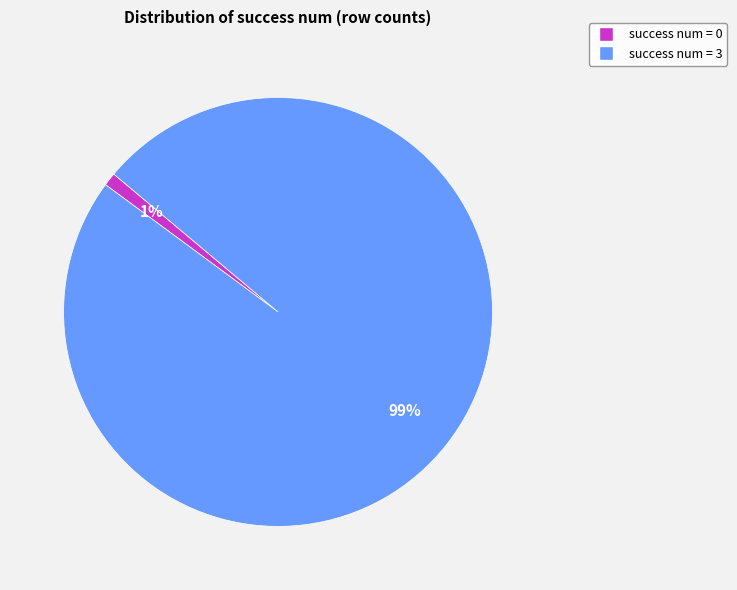

Is there a majority slice in this chart?

Yes